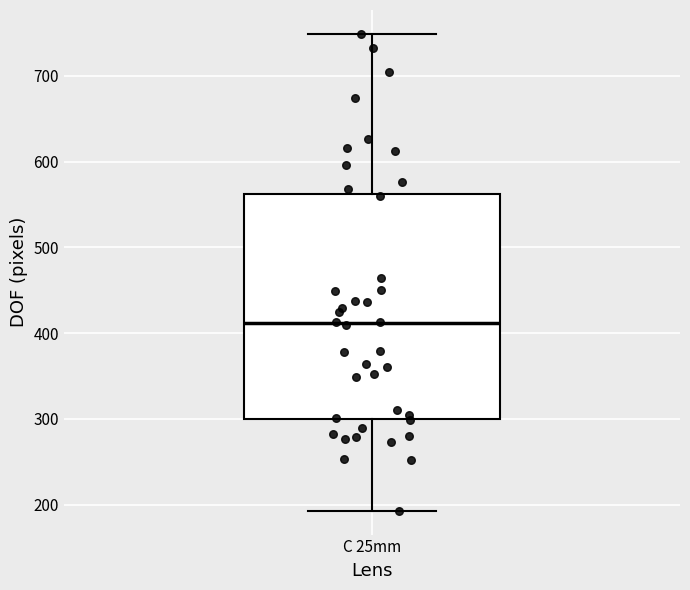

Transcribe this box plot: give where the median line is, the range the box spans, and where the two whiskers end, as read against the y-axis. The values are not printed on the chart, so give them approximately, as read against the axis.

median 410, box 300 to 560, whiskers 190 to 750